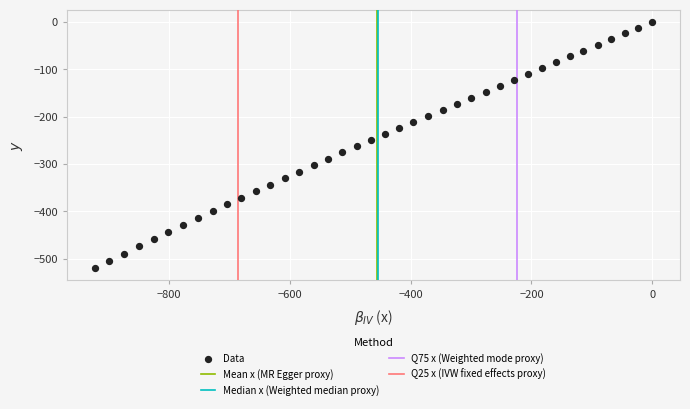

What is the range of Y values (max minus min)?

519.6